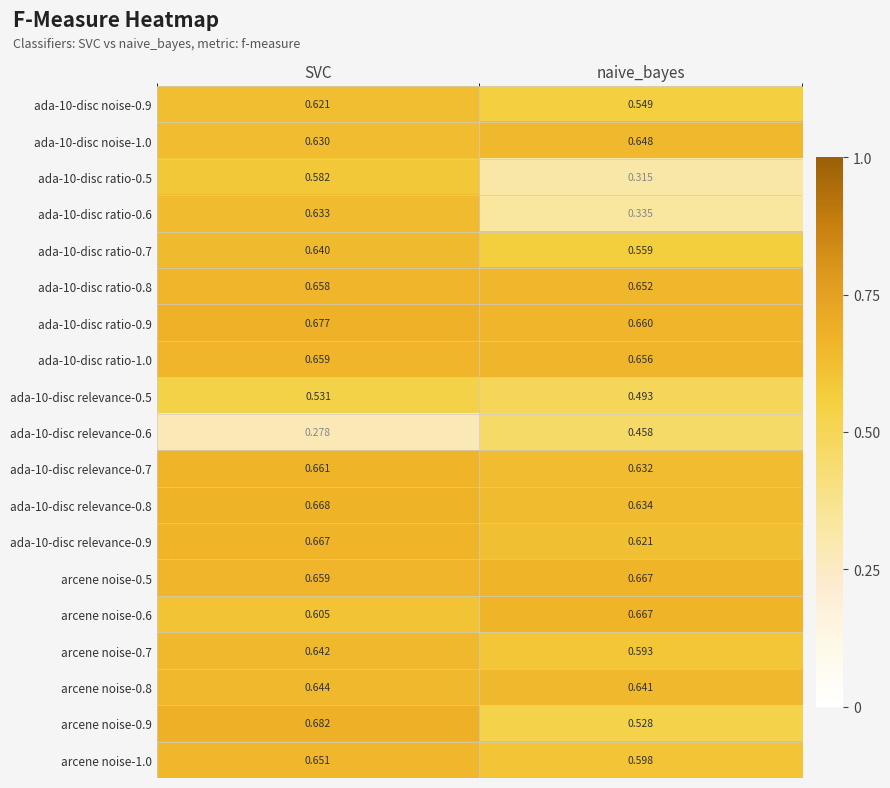

At which category does the chart reach its peak across all series?

SVC